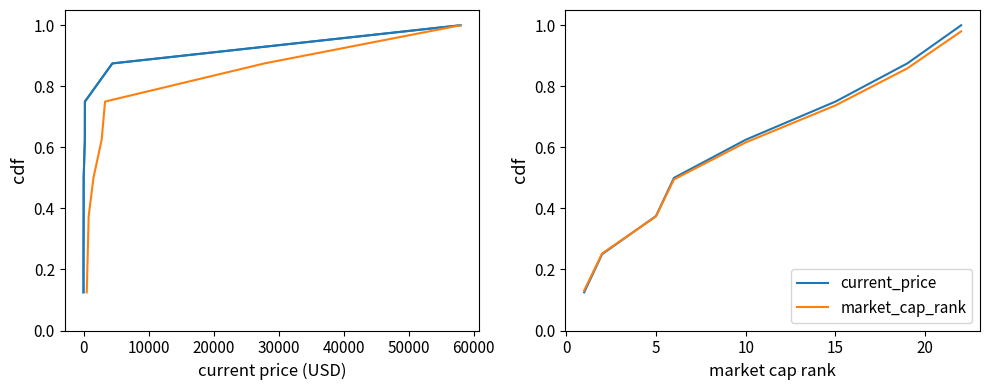

True or false: market_cap has more than 1 points higher than both neighbors.

False